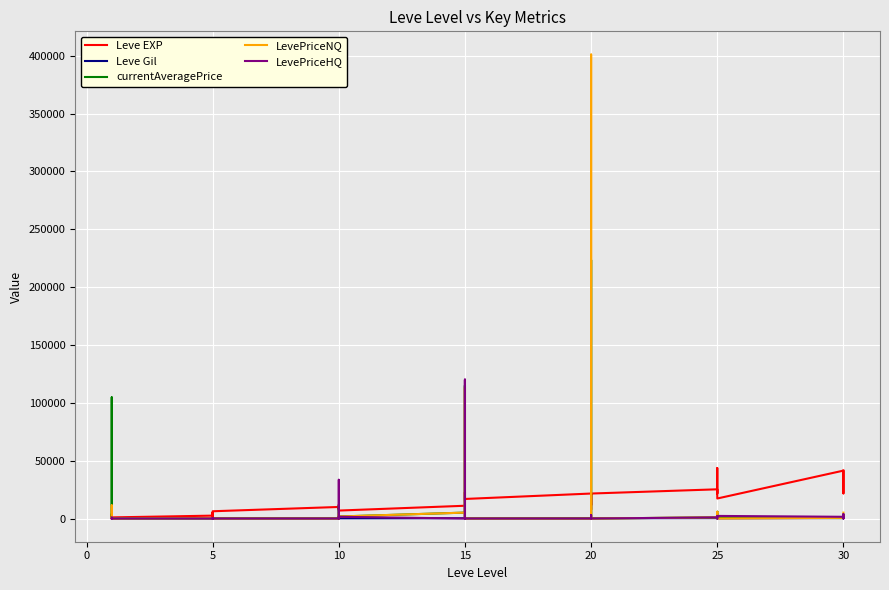

Which series has the largest total across all categories?

LevePriceNQ